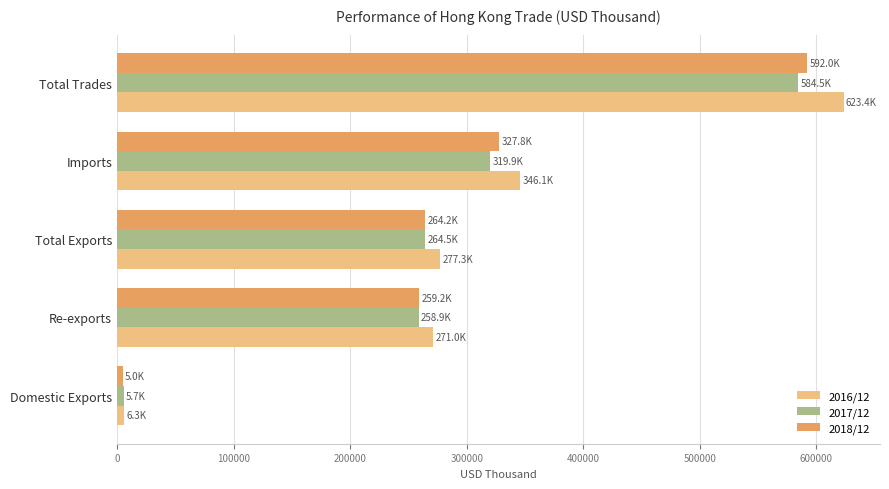

True or false: 2016/12 has a value of 277291.0 at Total Exports.

True